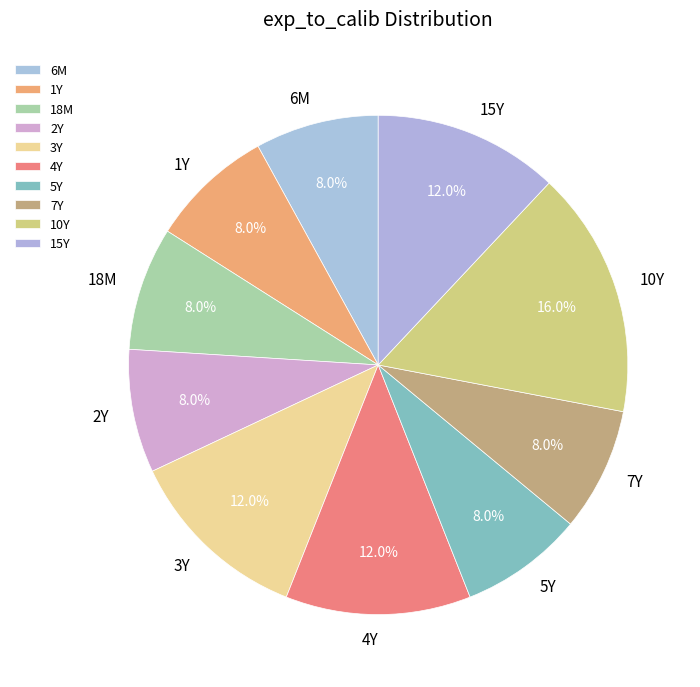

To the nearest percent, what percentage of the pie is 2Y?

8%